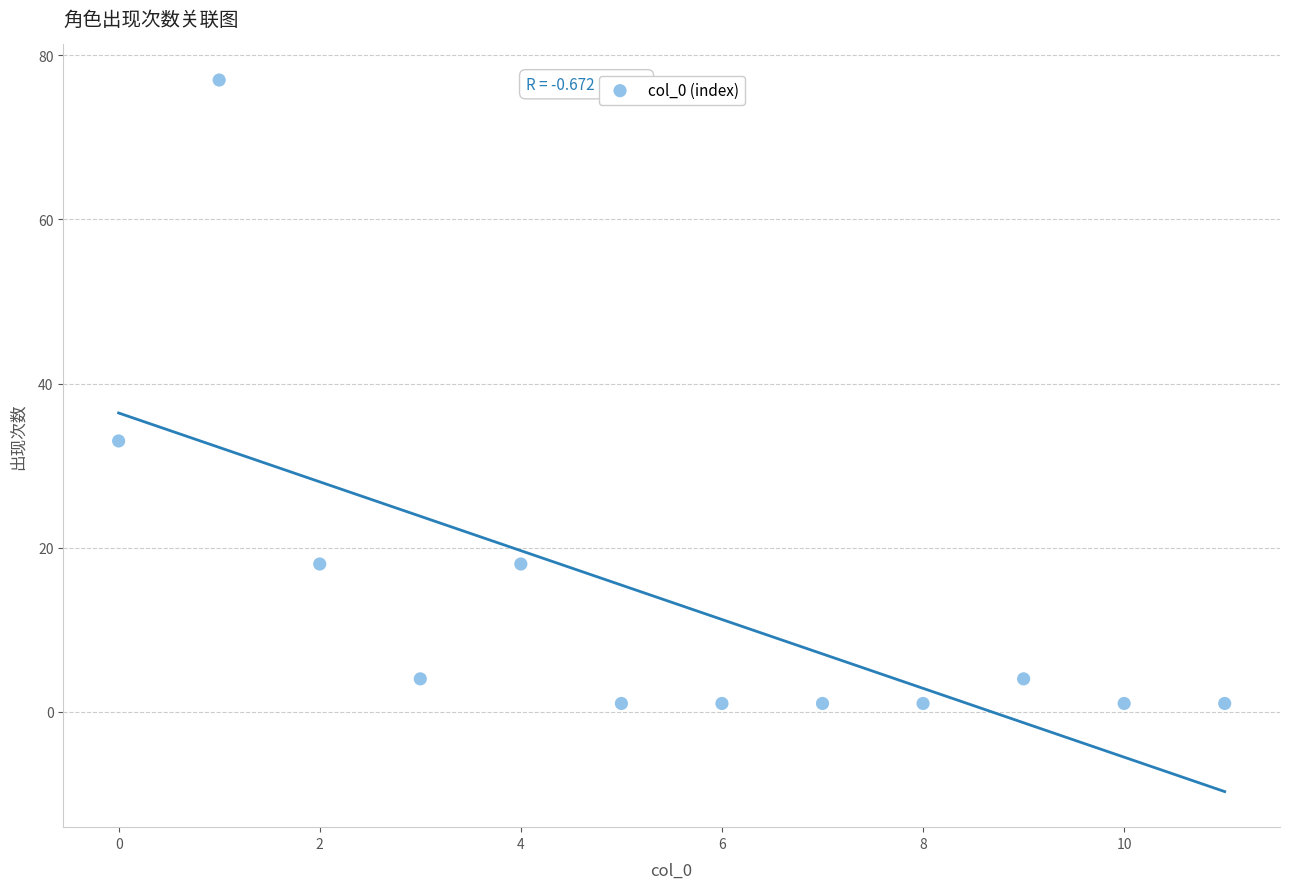

What Y value in the scatter plot is closest to 39?

33